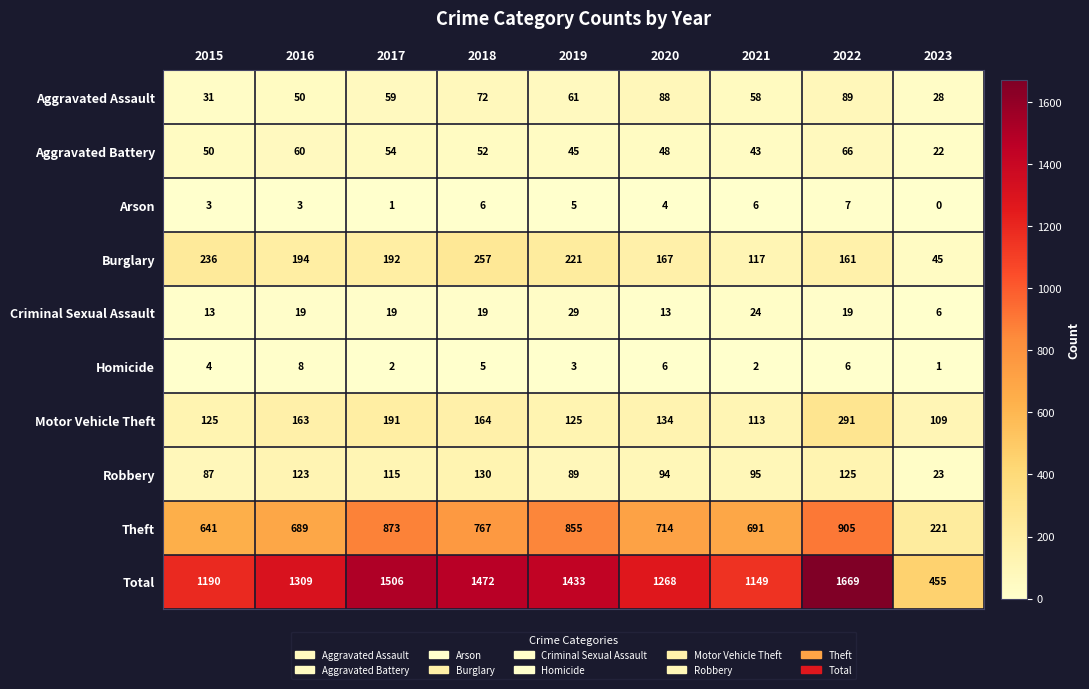

Between 2015 and 2020, which series saw the biggest shift?

Total